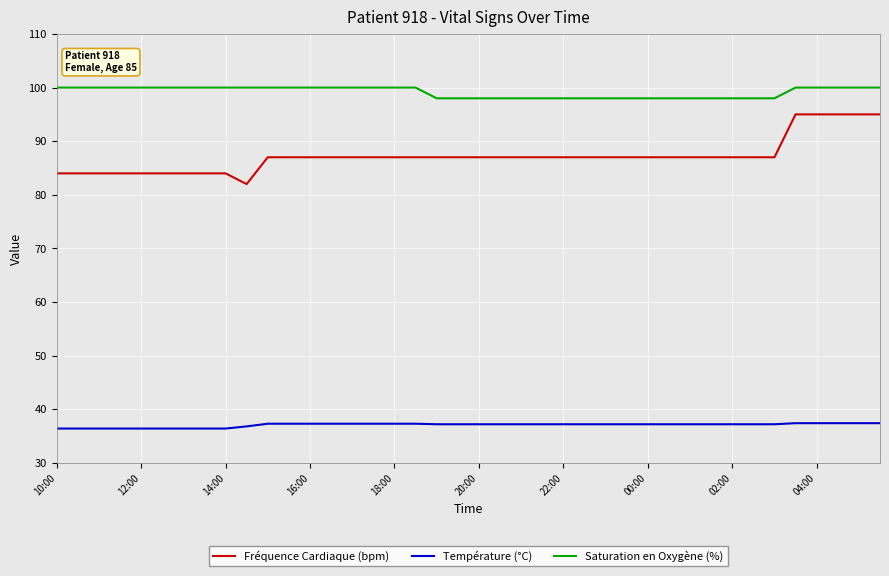

Which series has the largest total across all categories?

Saturation en Oxygène (%)